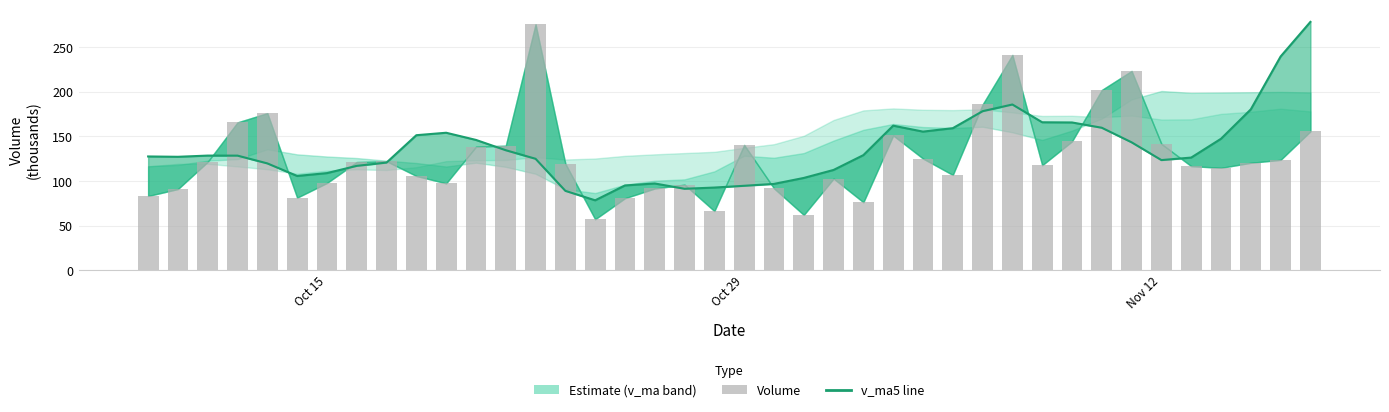

What is the minimum value for v_ma5?

78.3